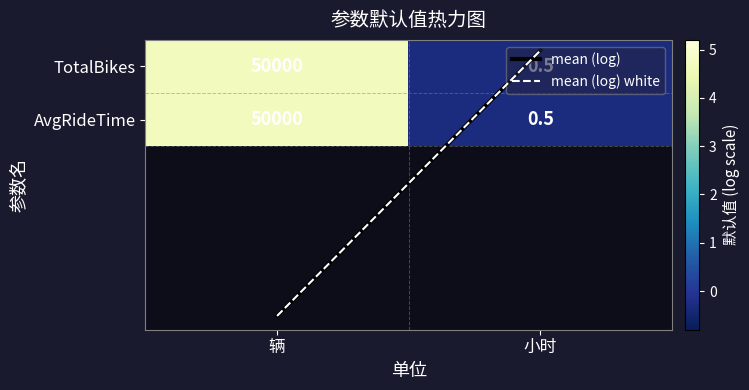

How many categories are shown in the chart?

2